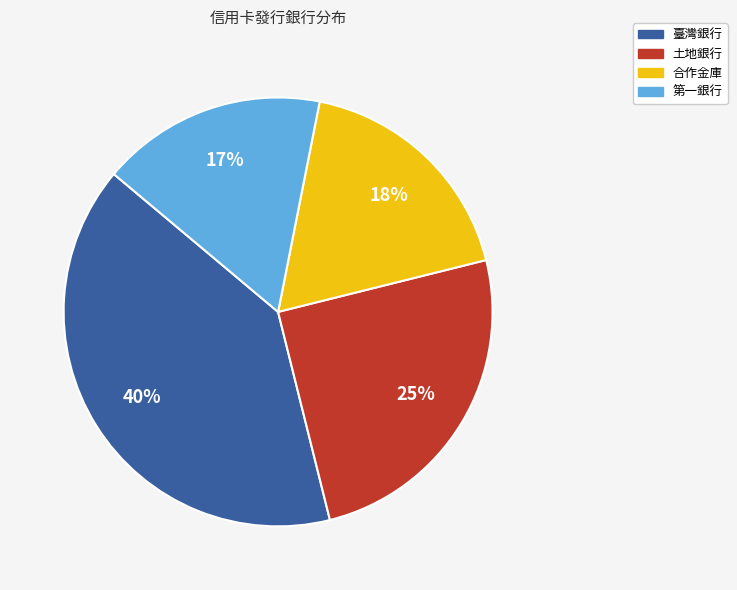

Which category has the smallest portion of the pie?

第一銀行